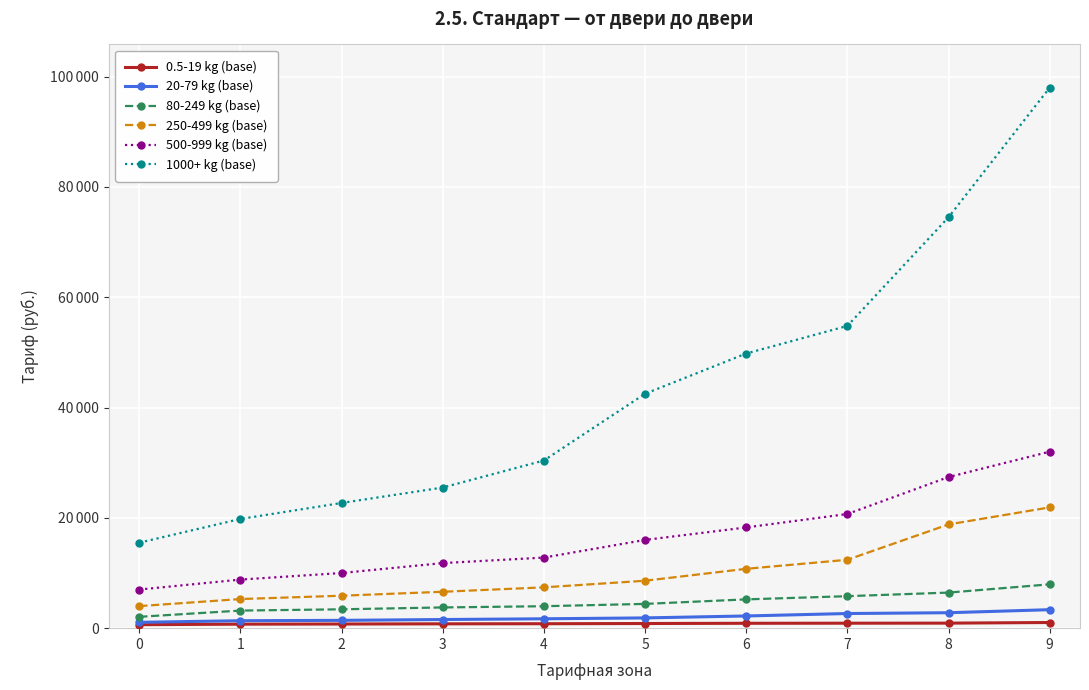

Reading left to right, extract all data points from this chart.

0.5-19 kg (base): 632	728	754	787	806	845	885	900	912	1026
20-79 kg (base): 1061	1352	1417	1567	1700	1860	2211	2655	2800	3350
80-249 kg (base): 2059	3190	3421	3758	3980	4400	5219	5800	6451	7949
250-499 kg (base): 4000	5281	5885	6600	7400	8600	10763	12400	18807	21900
500-999 kg (base): 7000	8810	10000	11800	12800	16000	18265	20700	27400	32000
1000+ kg (base): 15500	19803	22700	25500	30400	42500	49800	54800	74500	98000